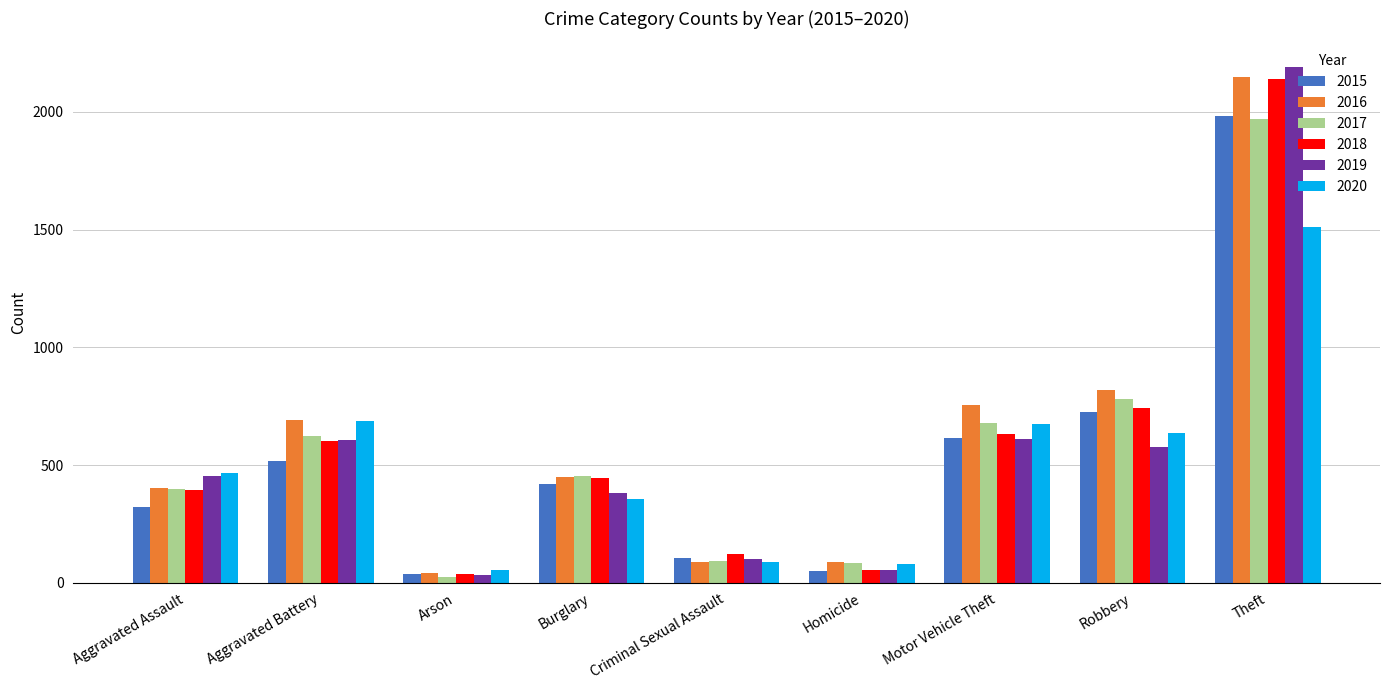

True or false: 2017 has a value of 119 at Aggravated Assault.

False